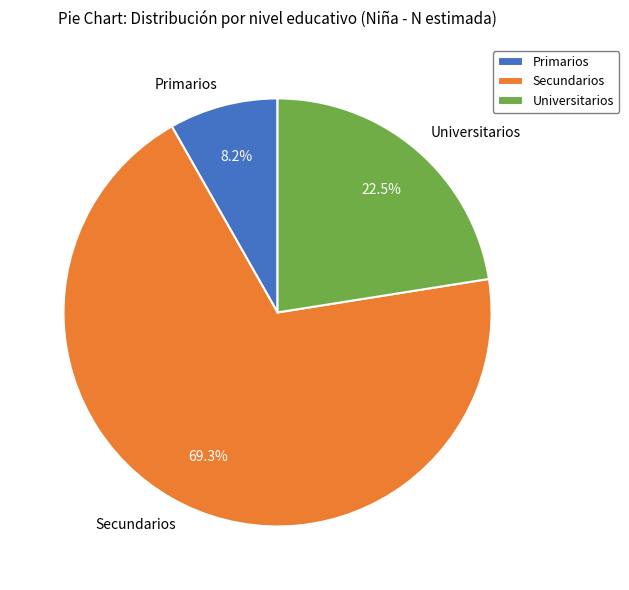

To the nearest percent, what is the average slice percentage?

33%